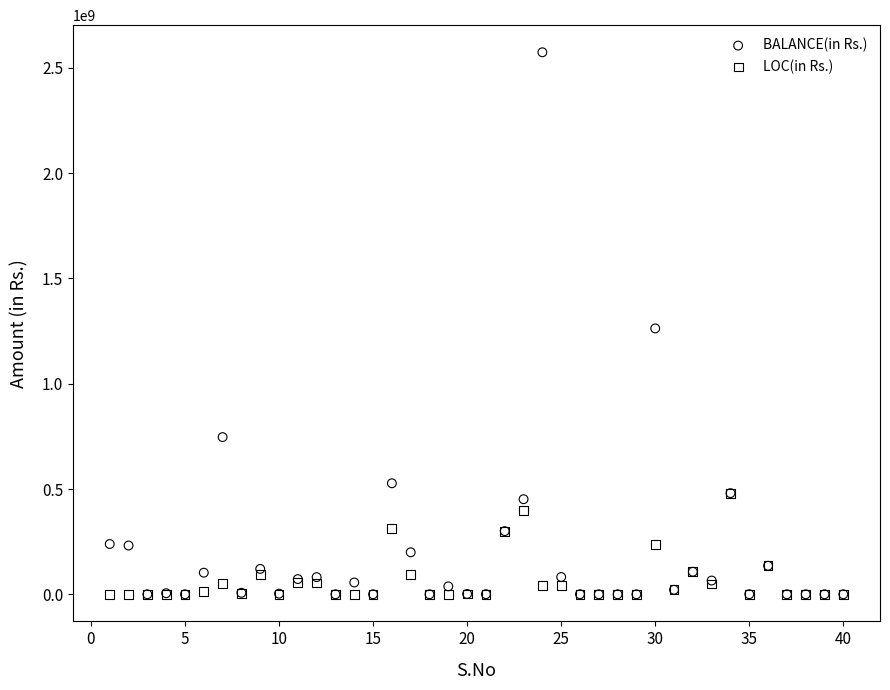

What are all the series names shown in the legend?

BALANCE(in Rs.), LOC(in Rs.)